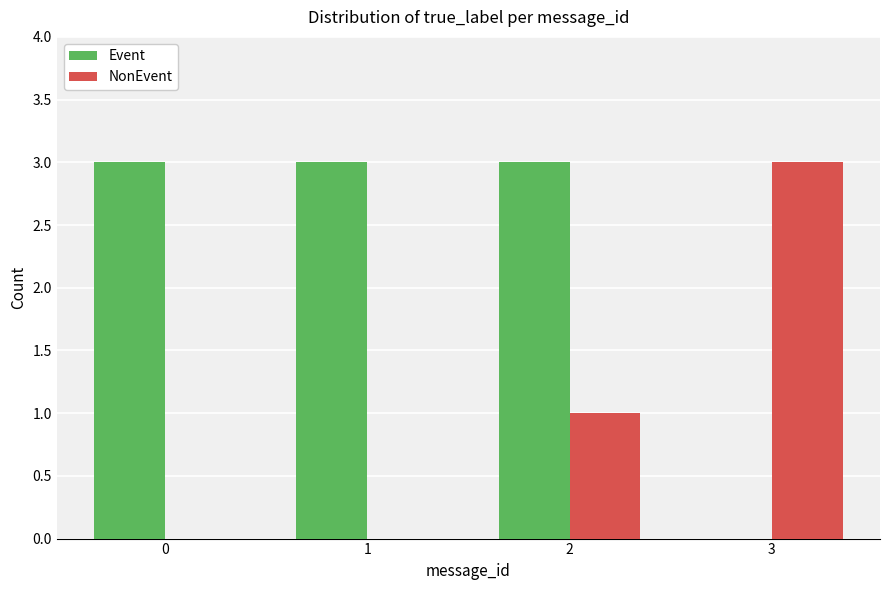

Reading left to right, what are all the values shown in this chart?

Event: 0=3	1=3	2=3	3=0
NonEvent: 0=0	1=0	2=1	3=3